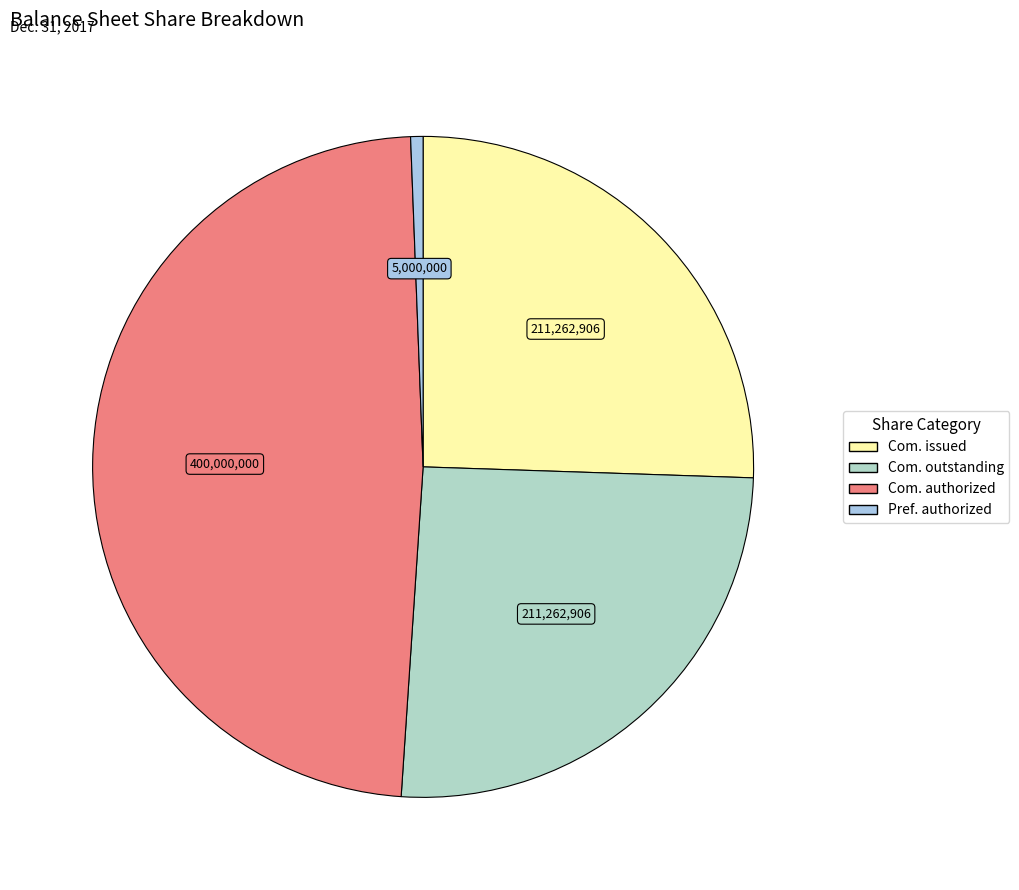

Which category has the smallest portion of the pie?

Preferred stock, shares authorized